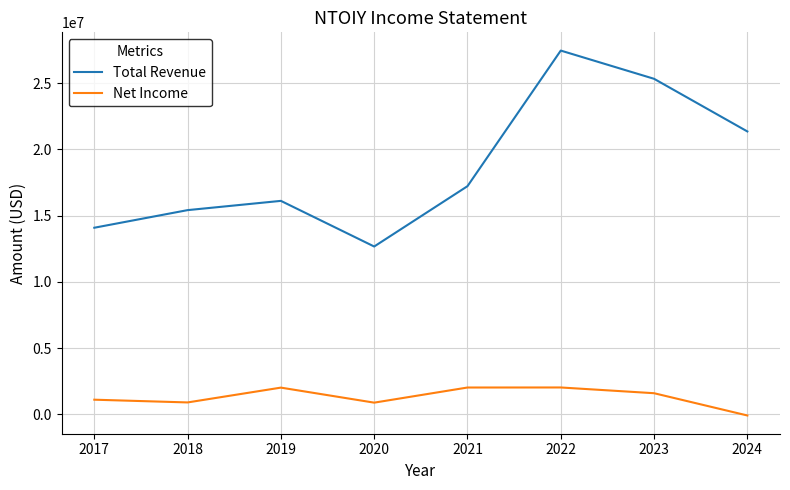

True or false: Net Income and Total Revenue intersect in this chart.

False